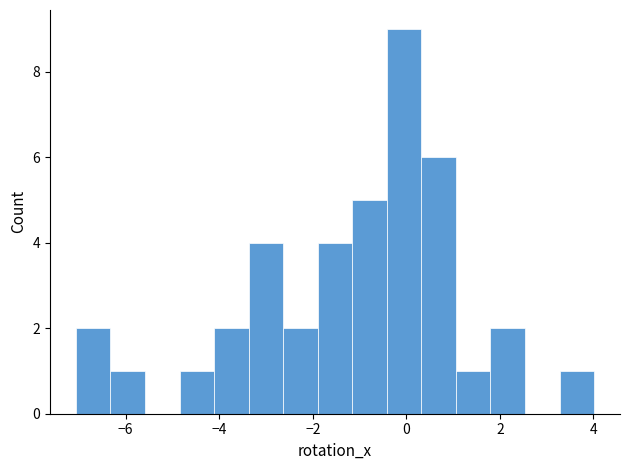

Around what value on the x-axis is the tallest bar? Give the approximate position of its centre, as read against the axis.

0.0